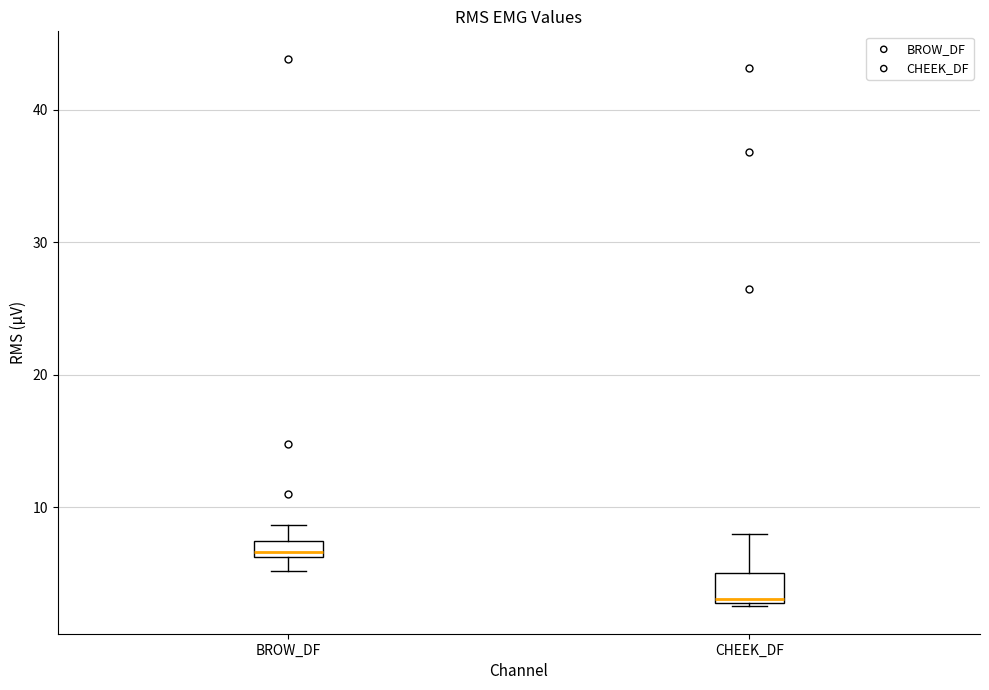

Which box is the tallest, from its lower edge to its upper edge?

CHEEK_DF